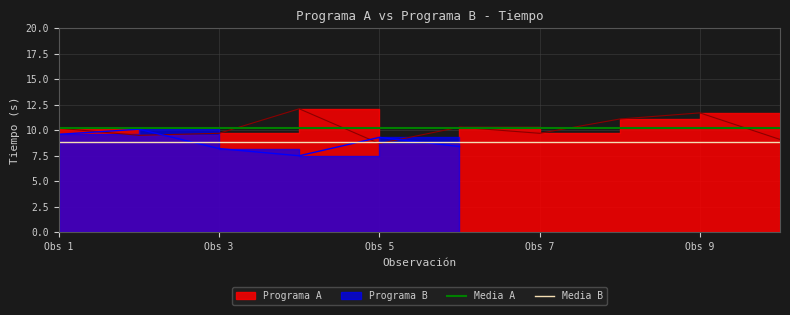

The Media B series shows 12.0 at Obs 1. True or false?

False